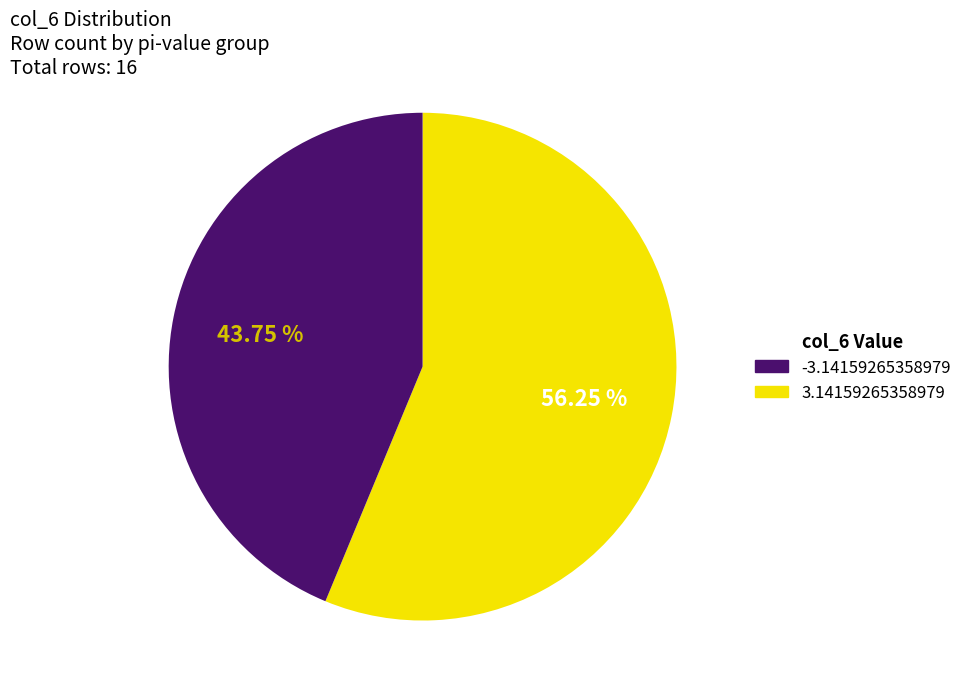

Is there a majority slice in this chart?

Yes